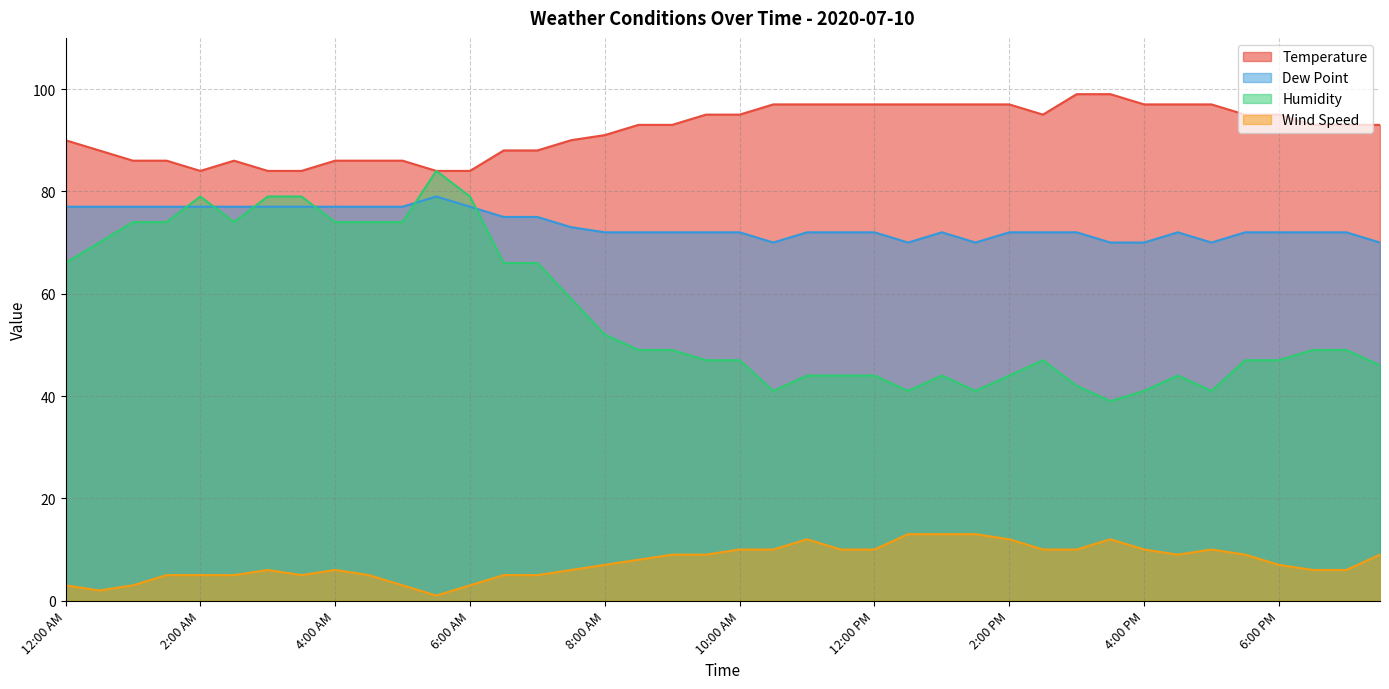

Rank the categories by Dew Point value from lowest to highest.

10:30 AM, 12:30 PM, 1:30 PM, 3:30 PM, 4:00 PM, 5:00 PM, 7:30 PM, 8:00 AM, 8:30 AM, 9:00 AM, 9:30 AM, 10:00 AM, 11:00 AM, 11:30 AM, 12:00 PM, 1:00 PM, 2:00 PM, 2:30 PM, 3:00 PM, 4:30 PM, 5:30 PM, 6:00 PM, 6:30 PM, 7:00 PM, 7:30 AM, 6:30 AM, 7:00 AM, 12:00 AM, 12:30 AM, 1:00 AM, 1:30 AM, 2:00 AM, 2:30 AM, 3:00 AM, 3:30 AM, 4:00 AM, 4:30 AM, 5:00 AM, 6:00 AM, 5:30 AM